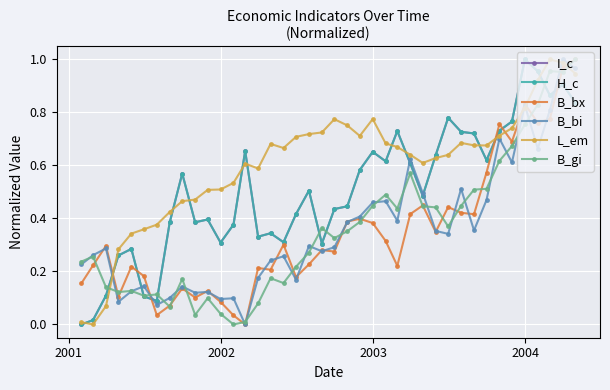

What are all the series names shown in the legend?

I_c, H_c, B_bx, B_bi, L_em, B_gi